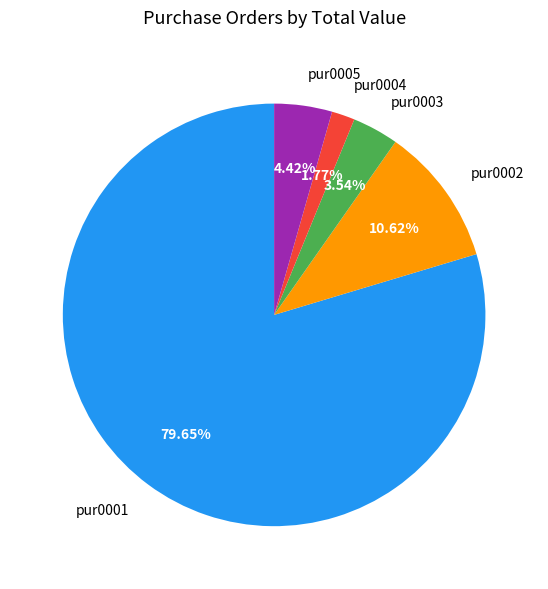

How many segments does this pie chart have?

5